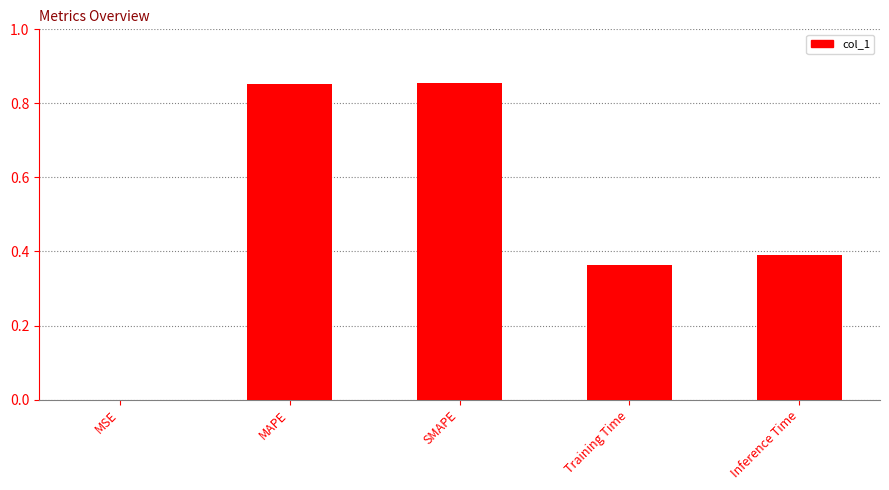

What is the change in value from SMAPE to Inference Time?

-0.5